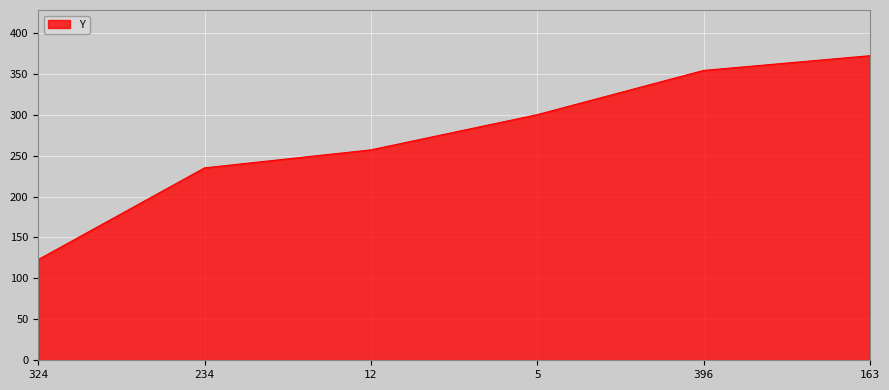

Does the chart display data point markers on the line(s)?

No